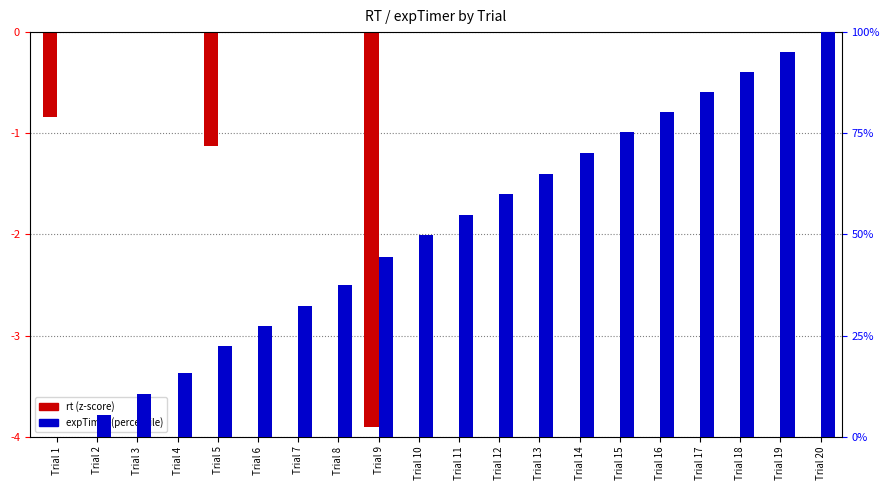

What is the smallest value displayed?

-3.9